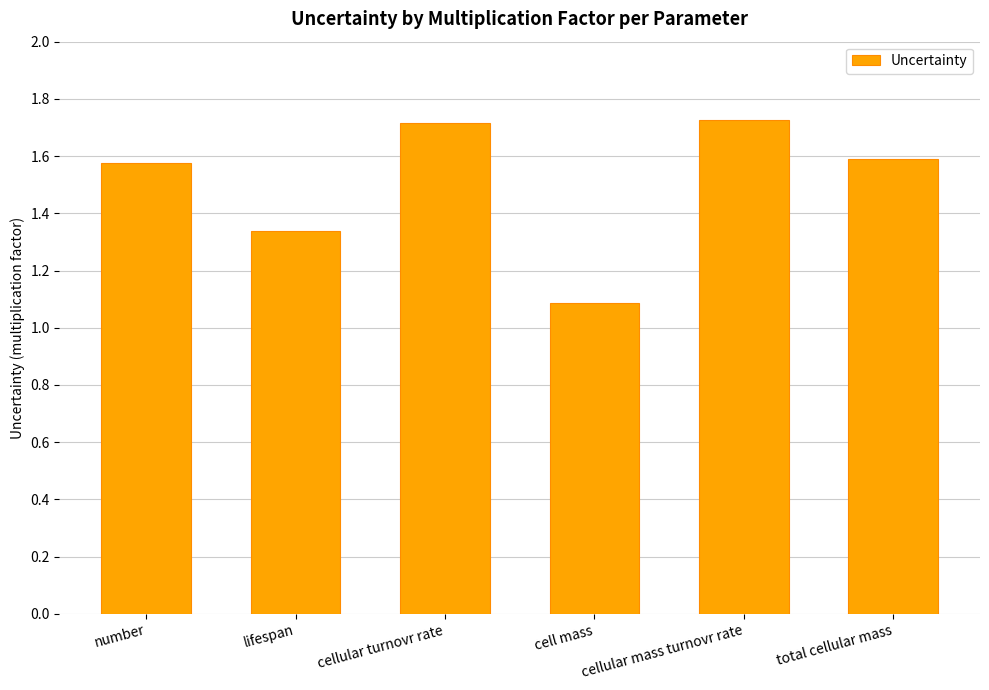

What is the sum of the values at total cellular mass and cell mass?

2.7